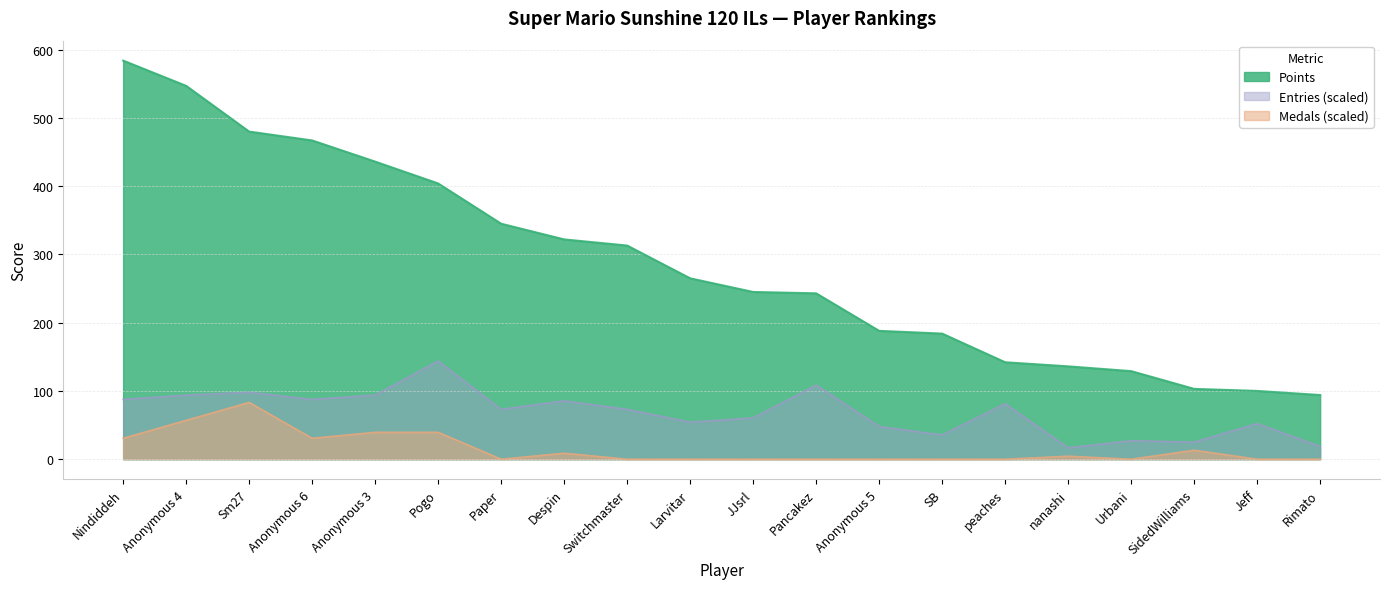

Rank the categories by Entries value from lowest to highest.

nanashi, Rimato, SidedWilliams, Urbani, SB, Anonymous 5, Jeff, Larvitar, JJsrl, Paper, Switchmaster, peaches, Despin, Nindiddeh, Anonymous 6, Anonymous 4, Anonymous 3, Sm27, Pancakez, Pogo